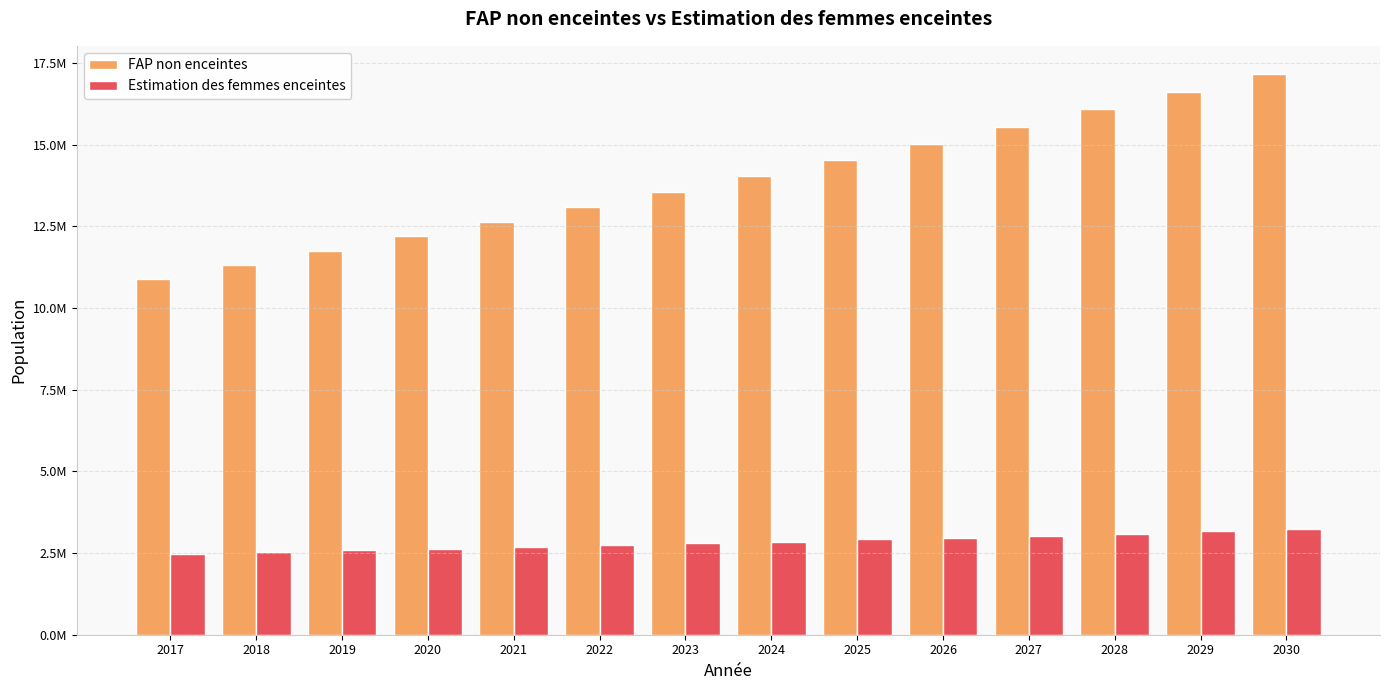

Are the bars horizontal?

No